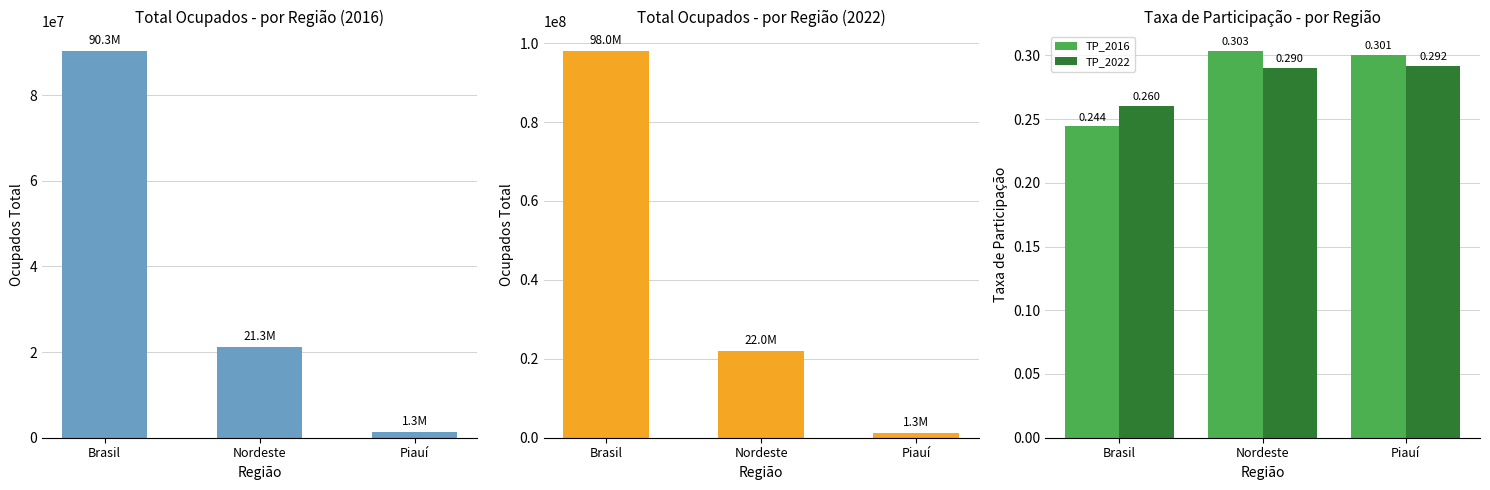

List the labels in order of formais_2022 value, largest first.

Brasil, Nordeste, Piauí